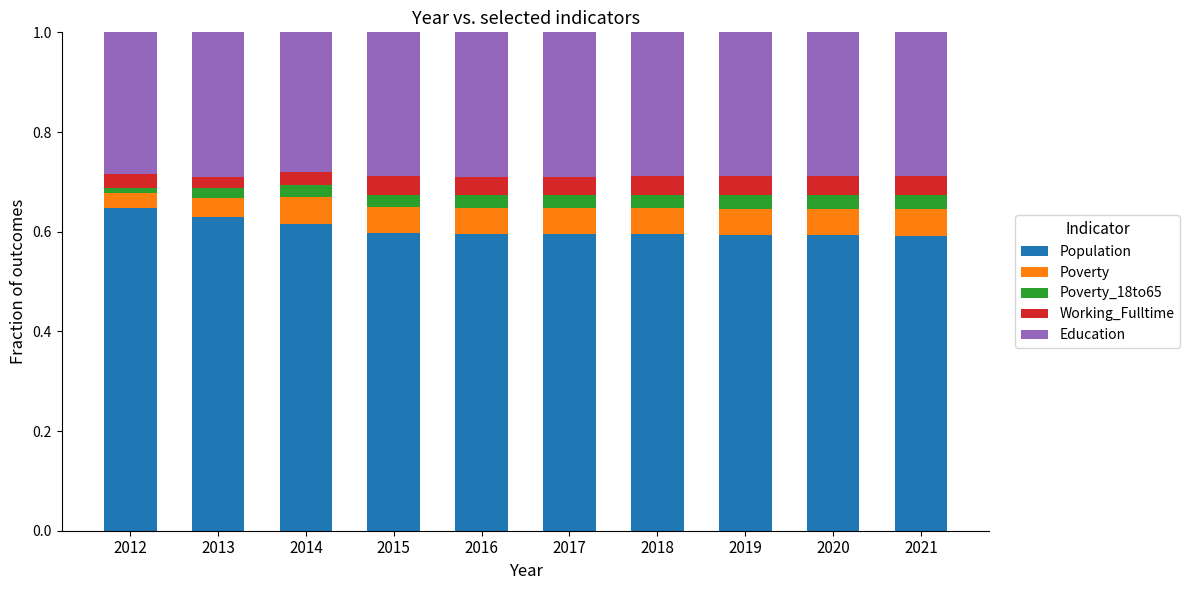

What is the total value across all series at 2015?

1.0